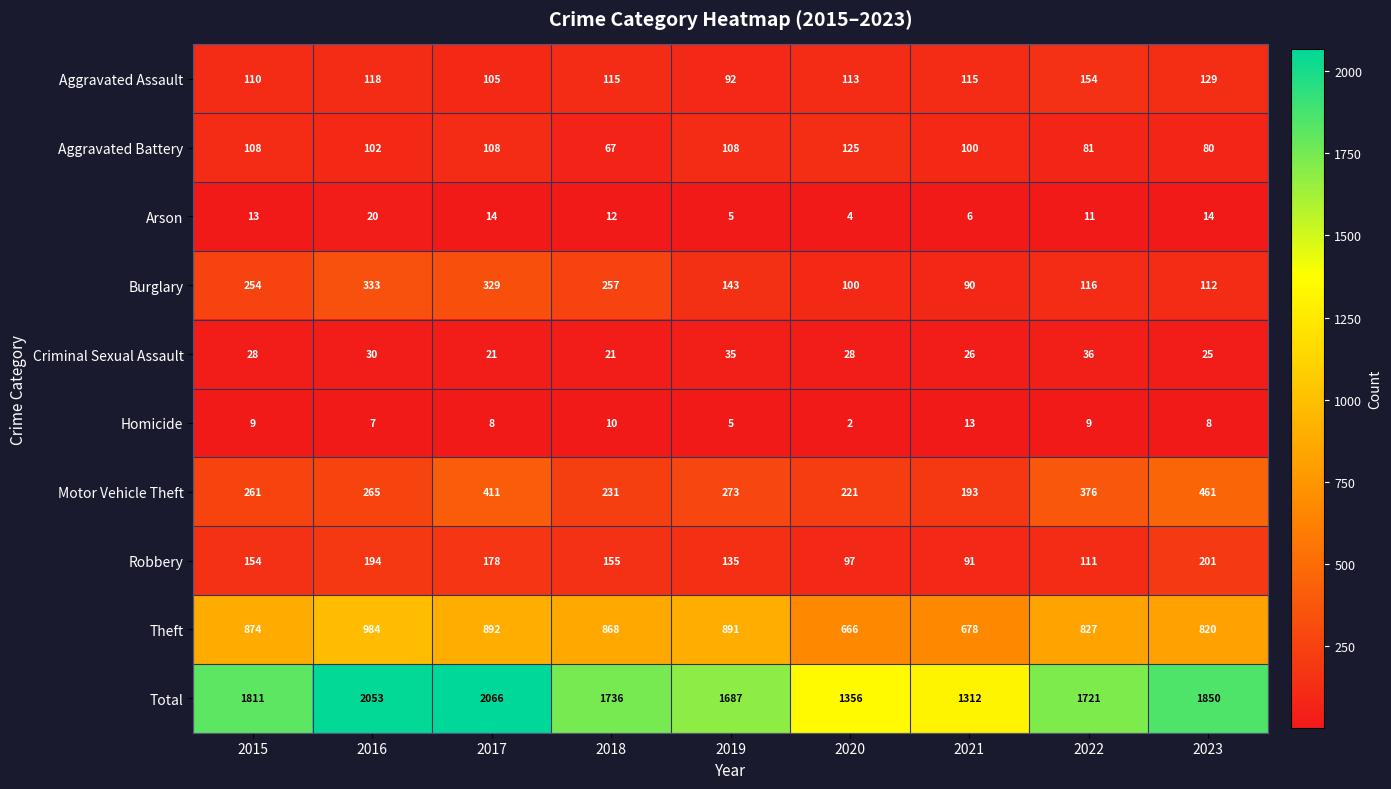

Which series has the largest total across all categories?

Total